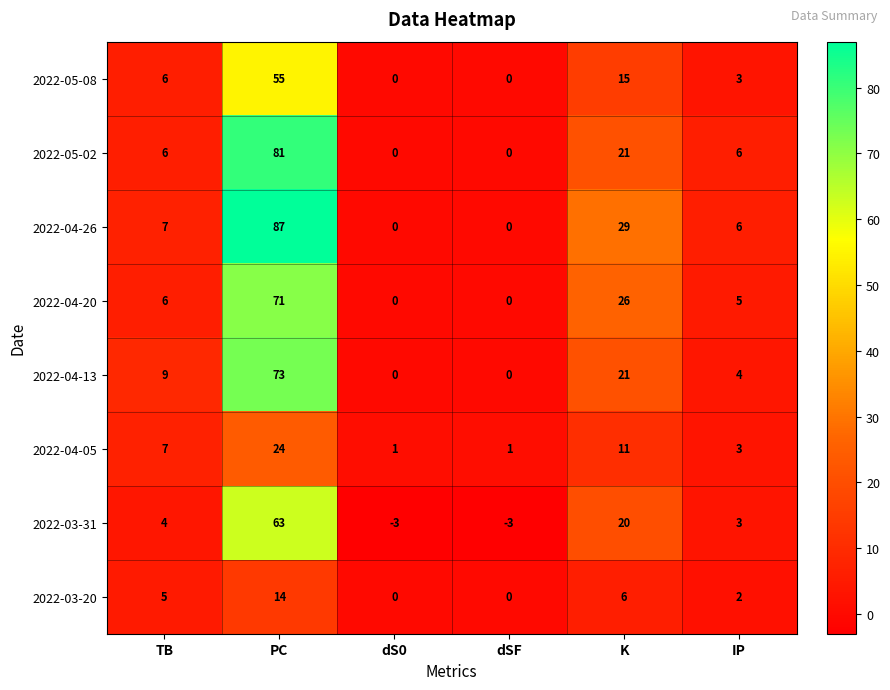

What is the approximate value of 2022-04-20 at PC, to the nearest 5?

70